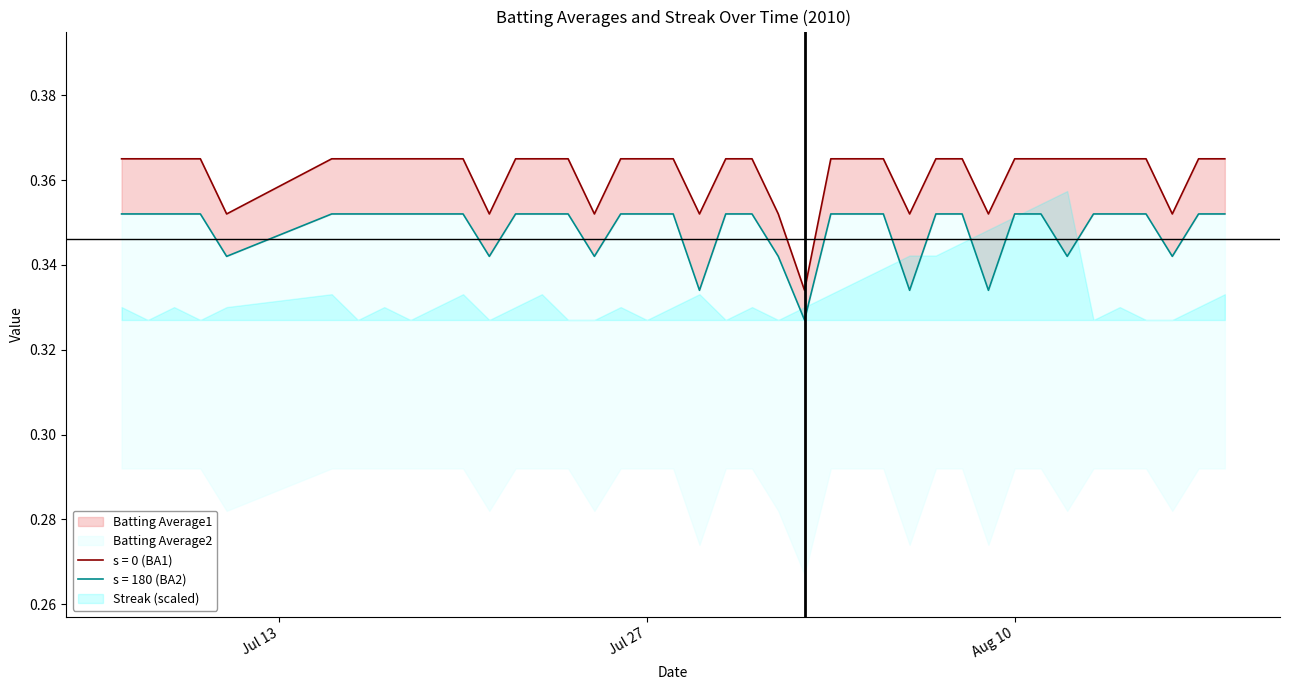

Which has a higher value, 2010-07-19 or 2010-08-05?

2010-07-19